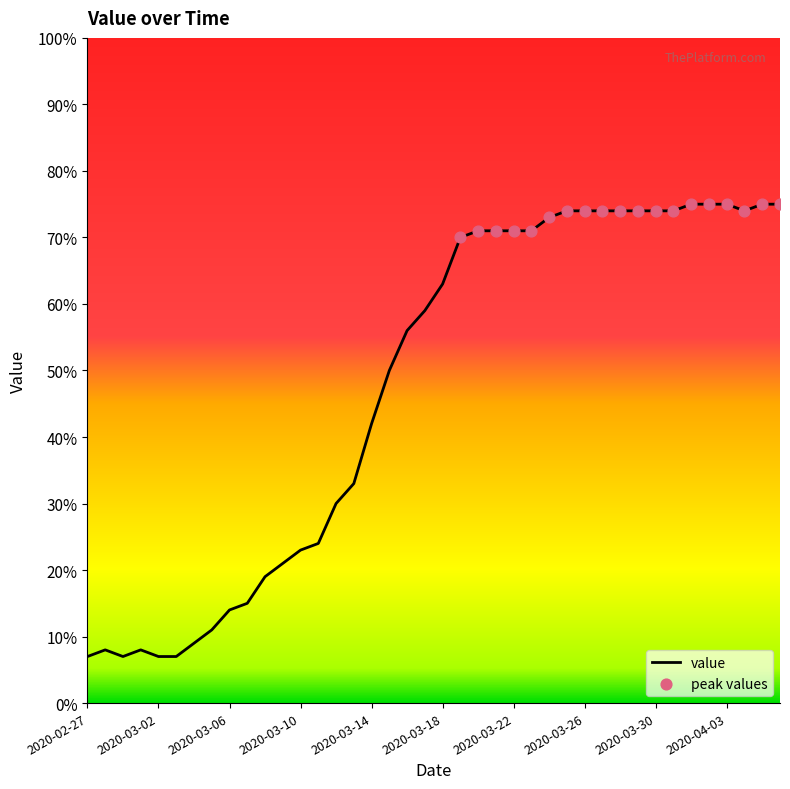

What is the minimum value shown in the chart?

7